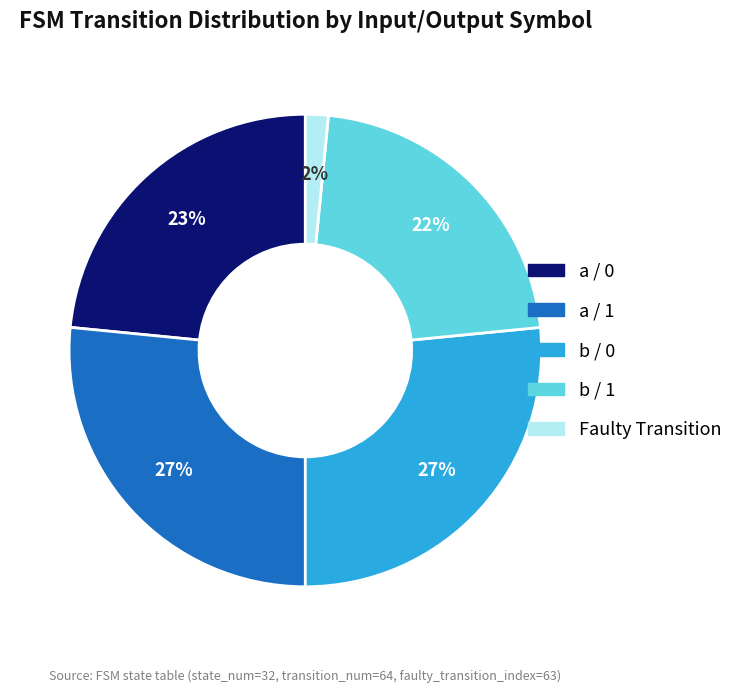

Is there any slice that represents more than half of the pie?

No